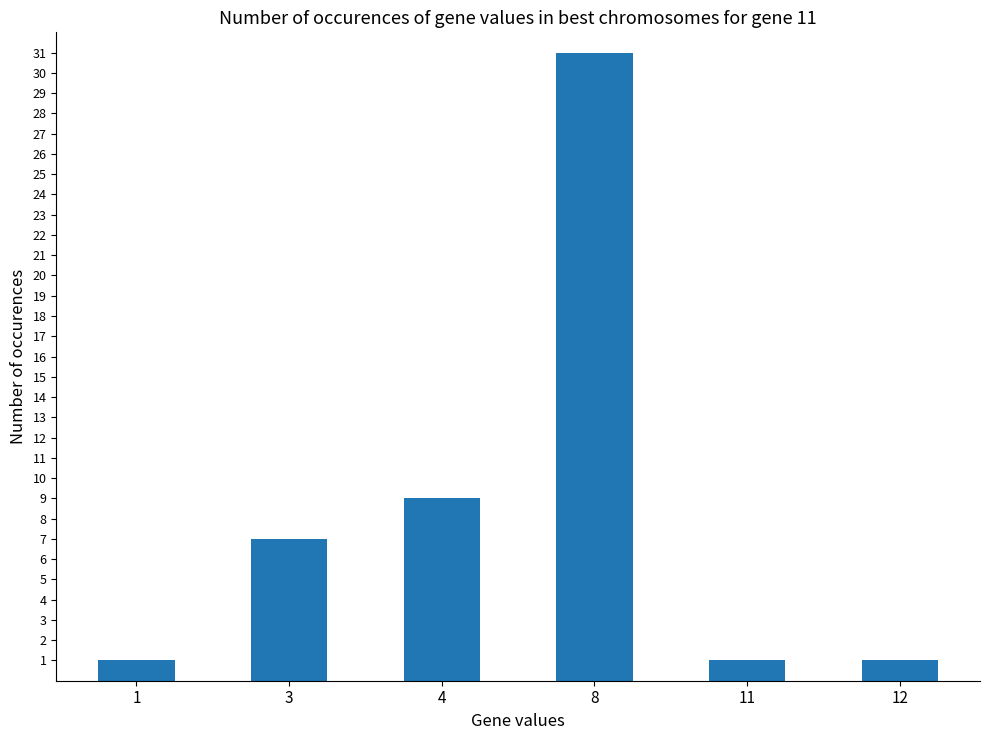

Is it true that the value at 12 is 2?

False